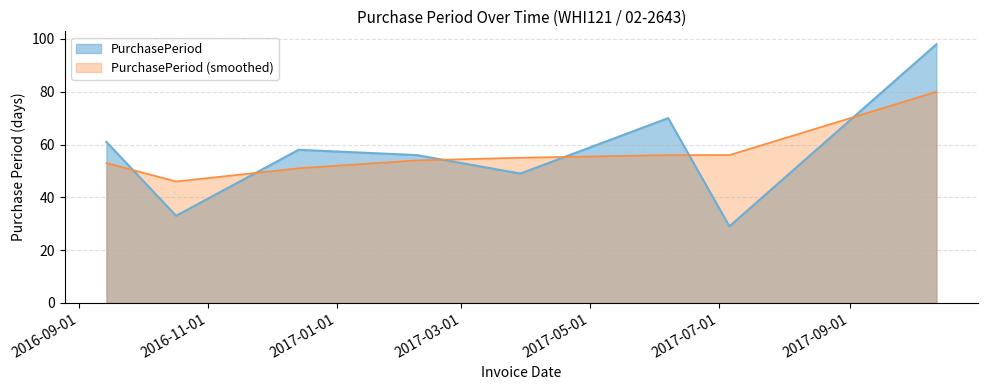

How many points are higher than both their immediate neighbors (excluding endpoints)?

2